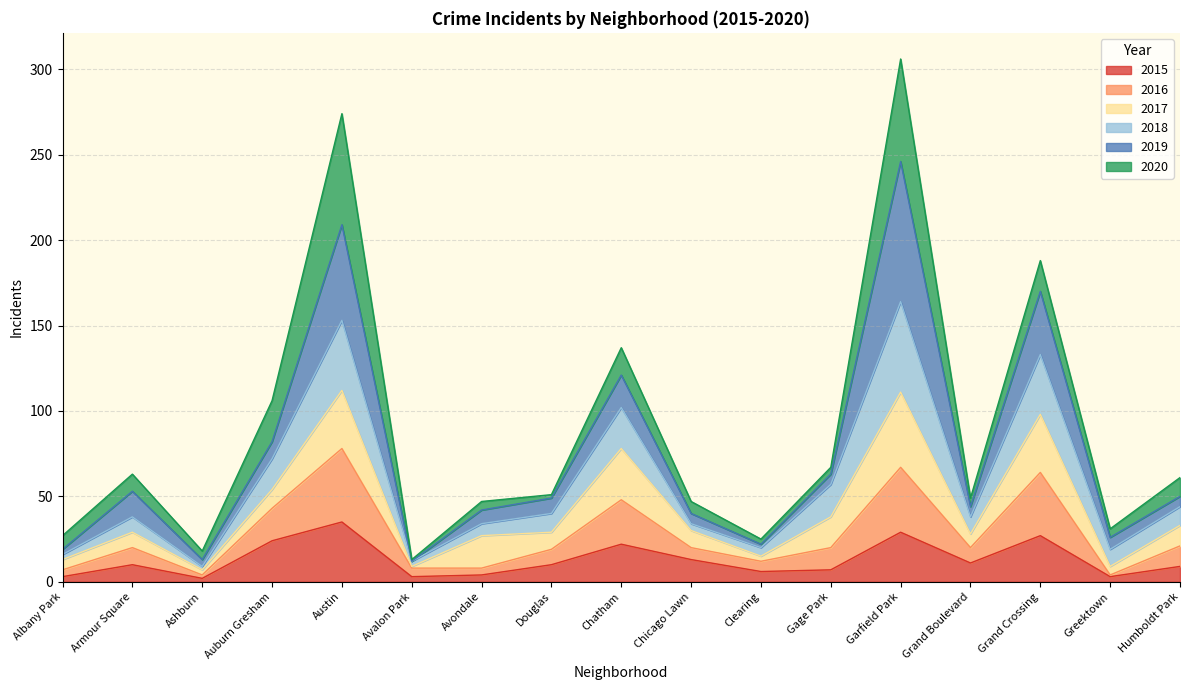

True or false: 2015 has a value of 35 at Austin.

True